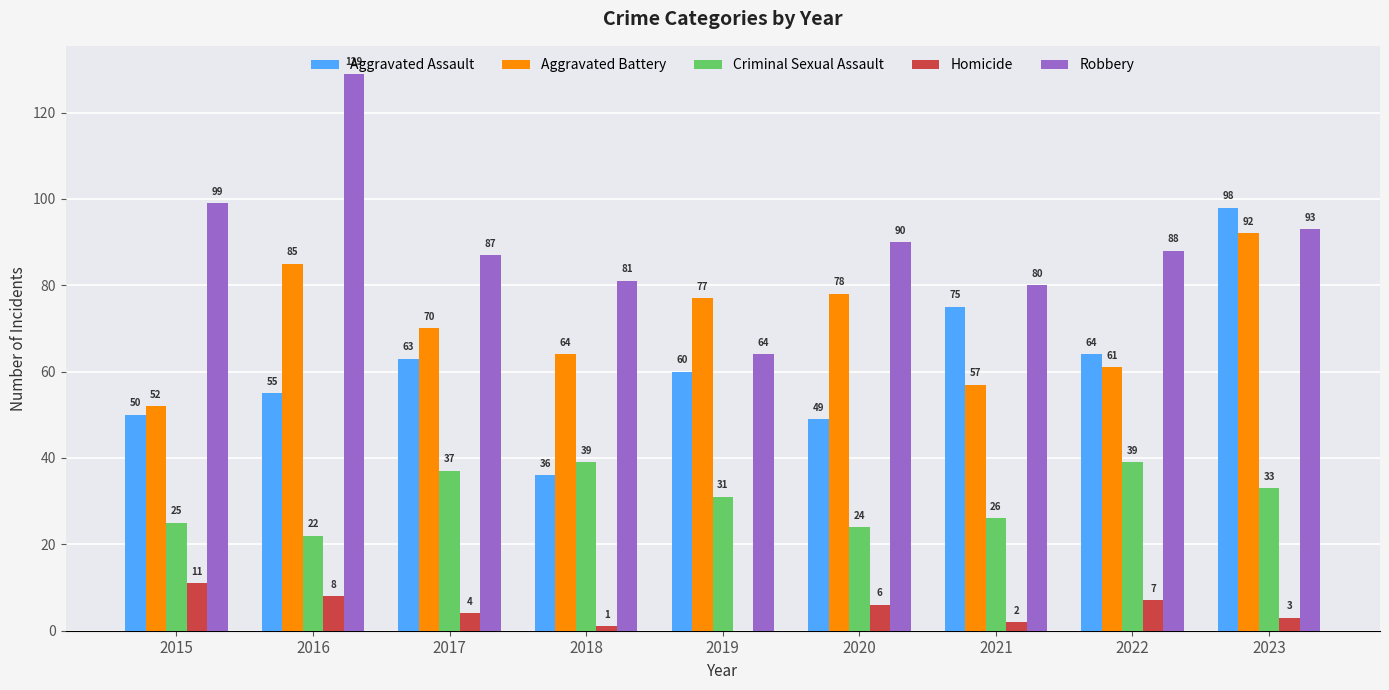

At which category is the sum across all series the highest?

2023